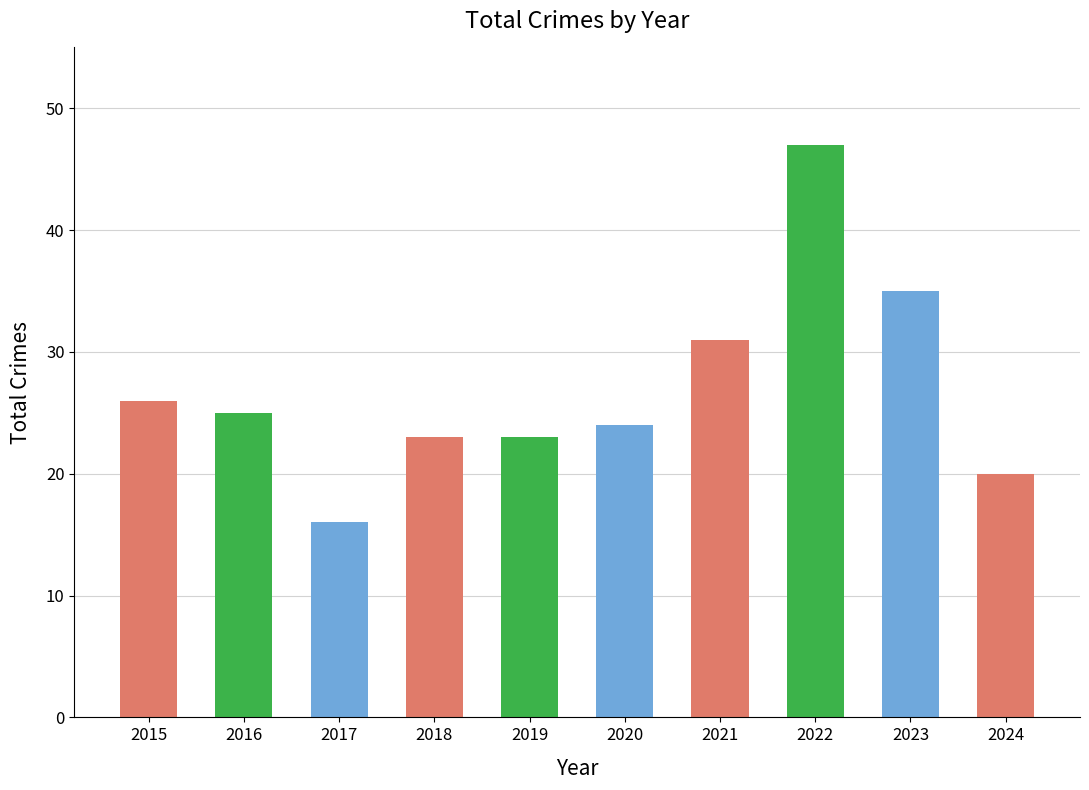

Are the bars grouped side by side (vs. stacked)?

No